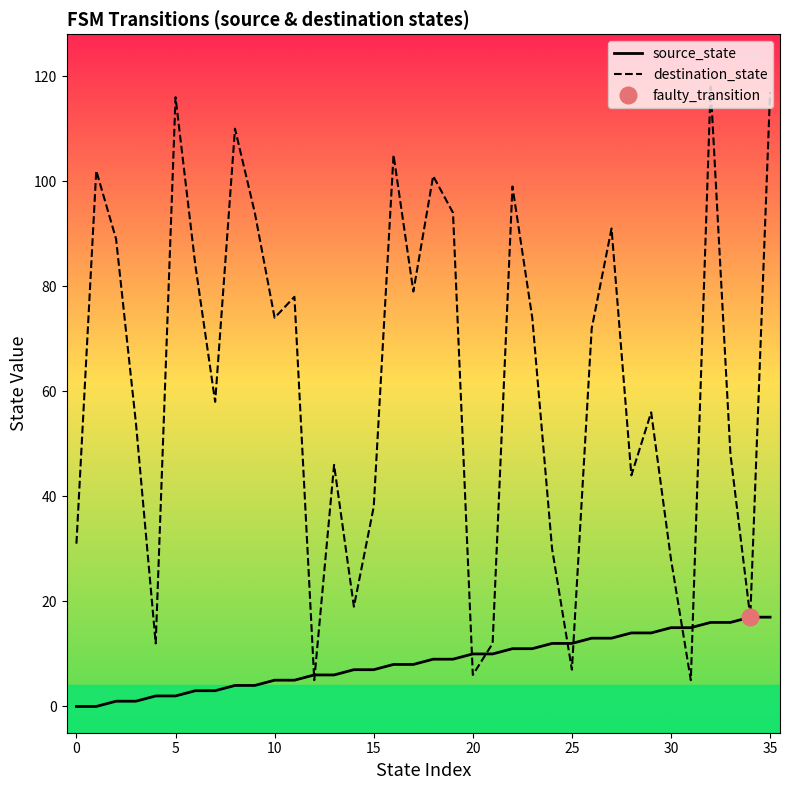

Reading right to left, what are all the values shown in this chart?

source_state: 17	17	16	16	15	15	14	14	13	13	12	12	11	11	10	10	9	9	8	8	7	7	6	6	5	5	4	4	3	3	2	2	1	1	0	0
destination_state: 117	17	48	118	5	28	56	44	91	72	7	30	74	99	12	6	94	101	79	105	38	19	46	5	78	74	94	110	58	84	116	12	54	89	102	31